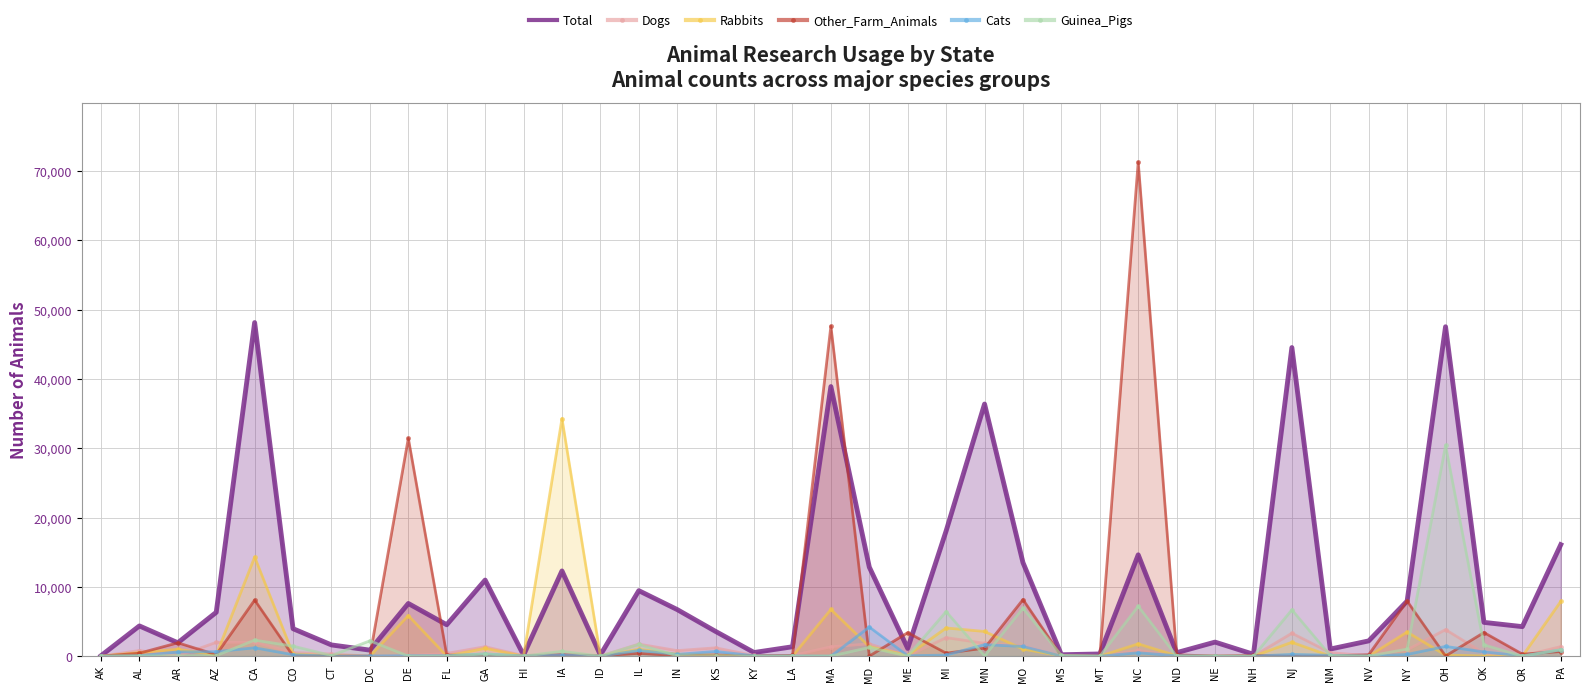

True or false: Rabbits and Cats cross at least once.

True